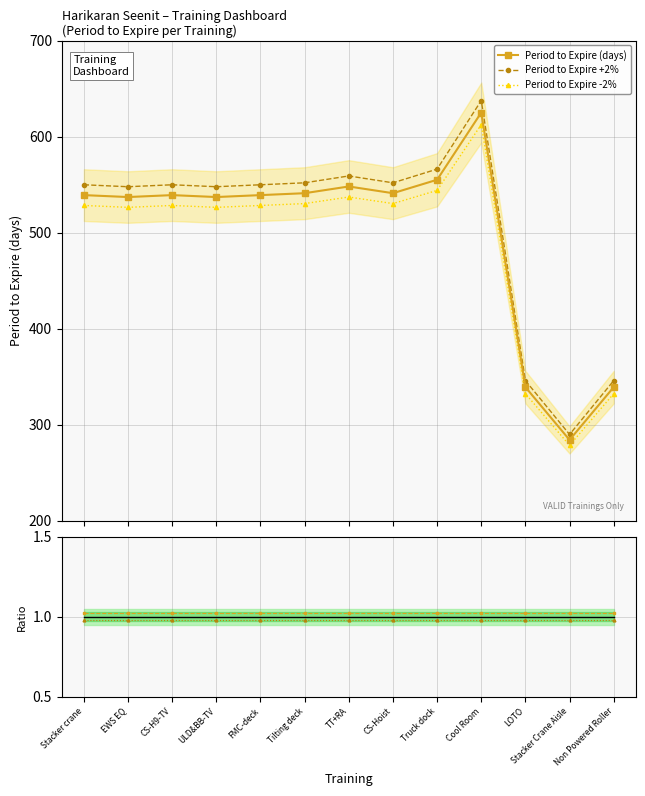

What is the sum of the Period to Expire -2% values at CS-Hoist and Stacker Crane Aisle?

808.5